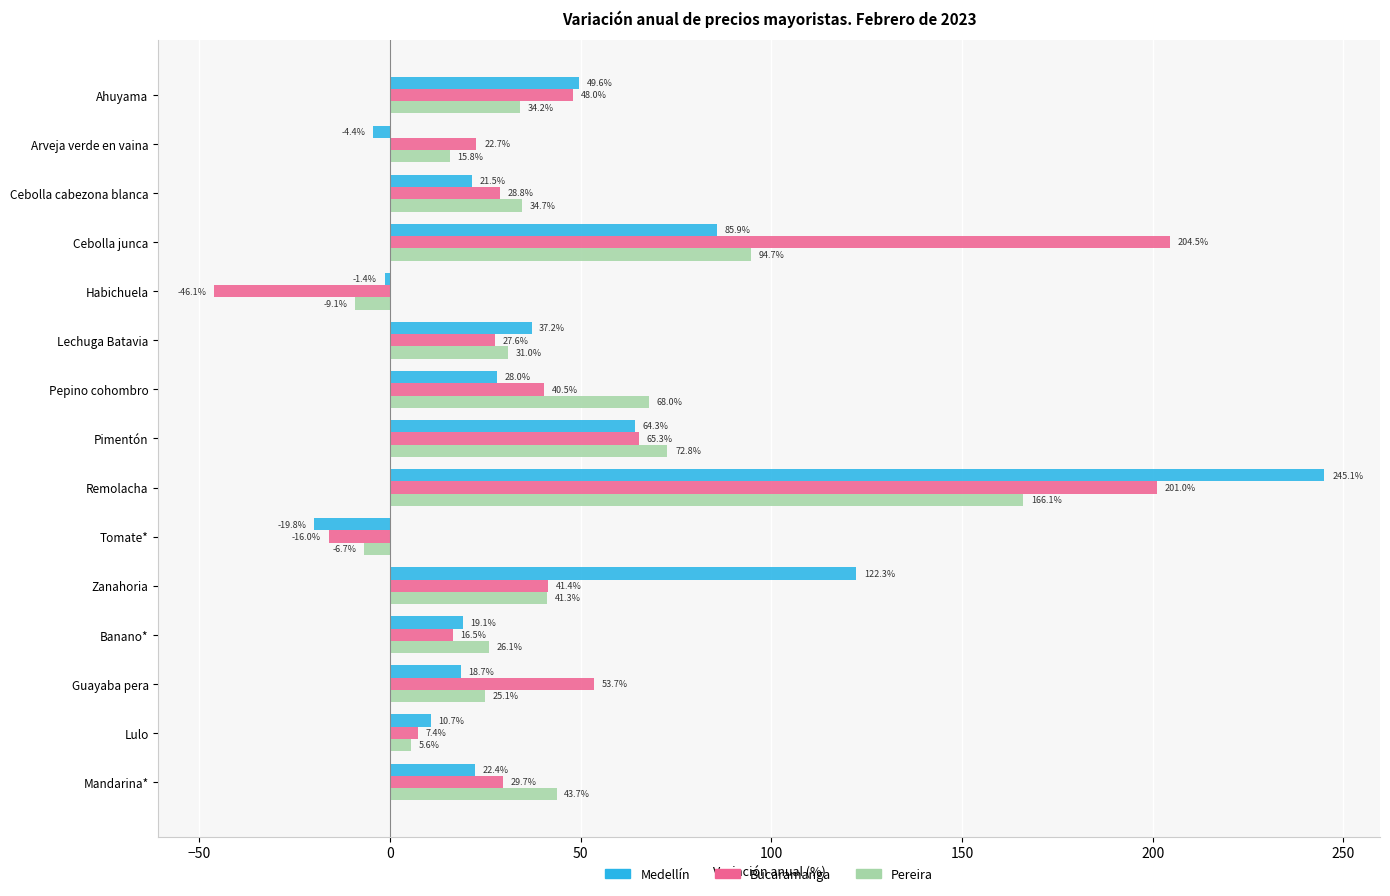

List the labels in order of Pereira value, largest first.

Remolacha, Cebolla junca, Pimentón, Pepino cohombro, Mandarina*, Zanahoria, Cebolla cabezona blanca, Ahuyama, Lechuga Batavia, Banano*, Guayaba pera, Arveja verde en vaina, Lulo, Tomate*, Habichuela